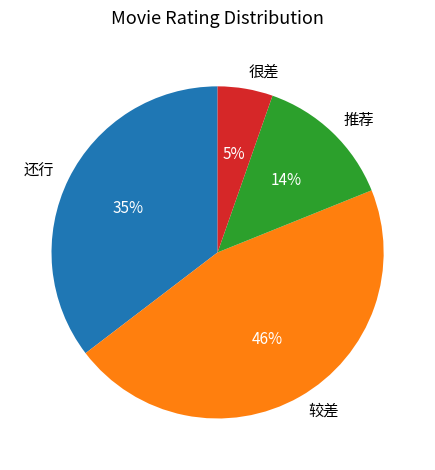

How many segments does this pie chart have?

4